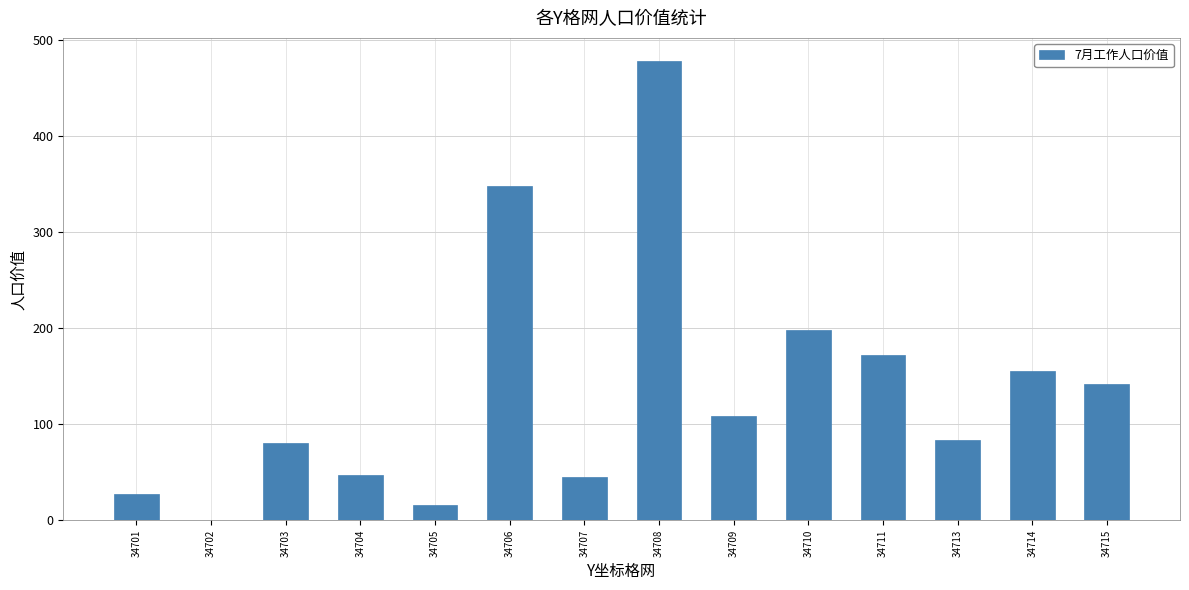

How many values are above zero?

13